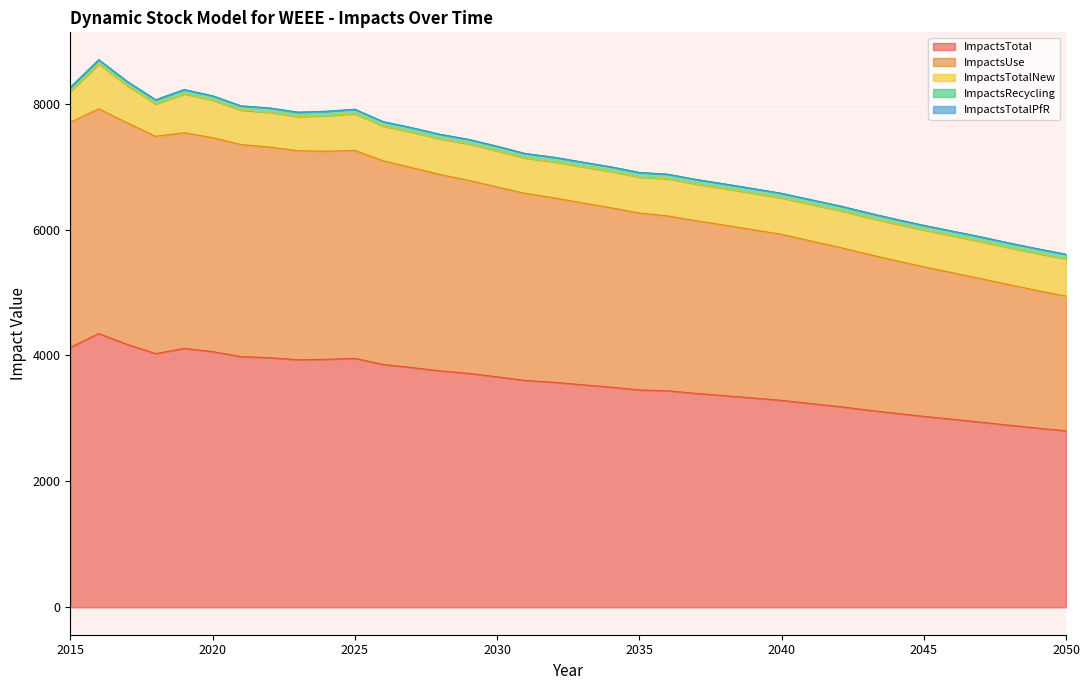

What is the value of the ImpactsTotal point at the 27th from the left?

3238.1